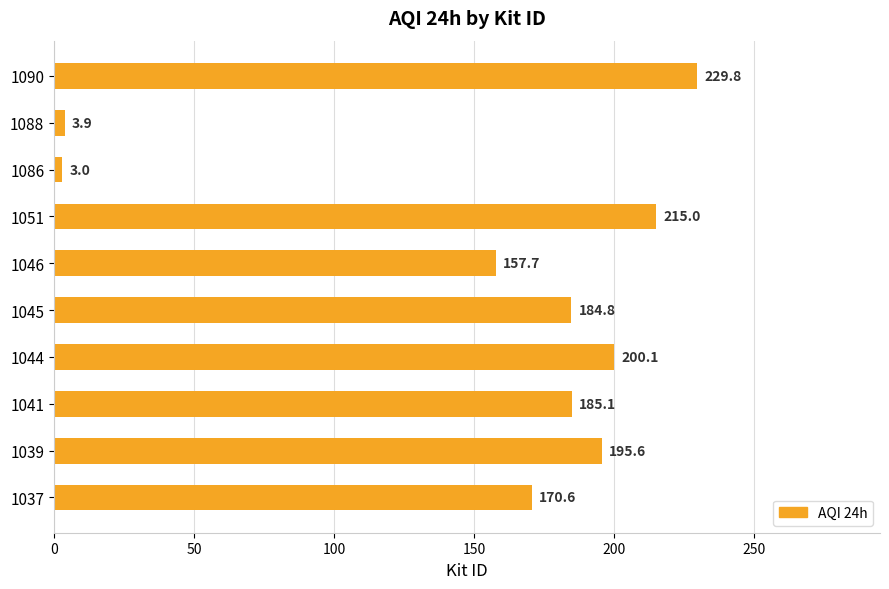

List the labels in order of value, largest first.

1090, 1051, 1044, 1039, 1041, 1045, 1037, 1046, 1088, 1086